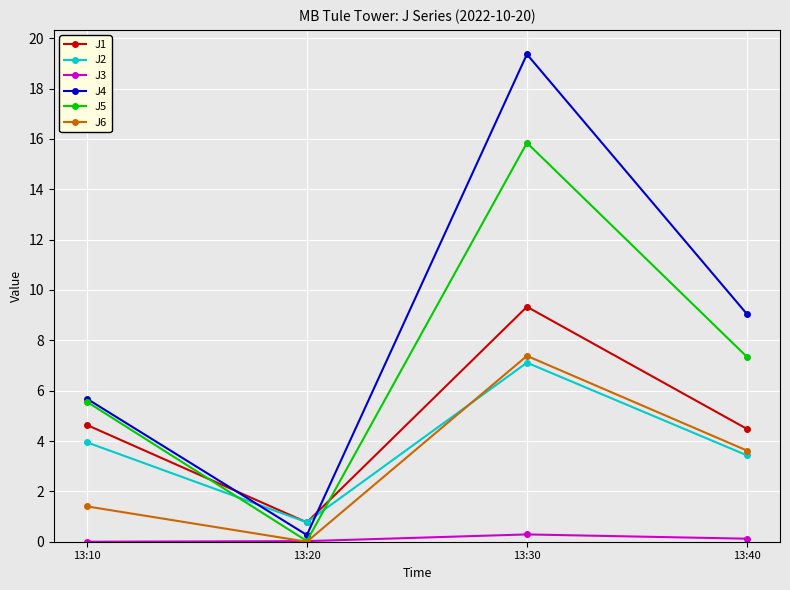

What is the sum of all J6 values?

12.4